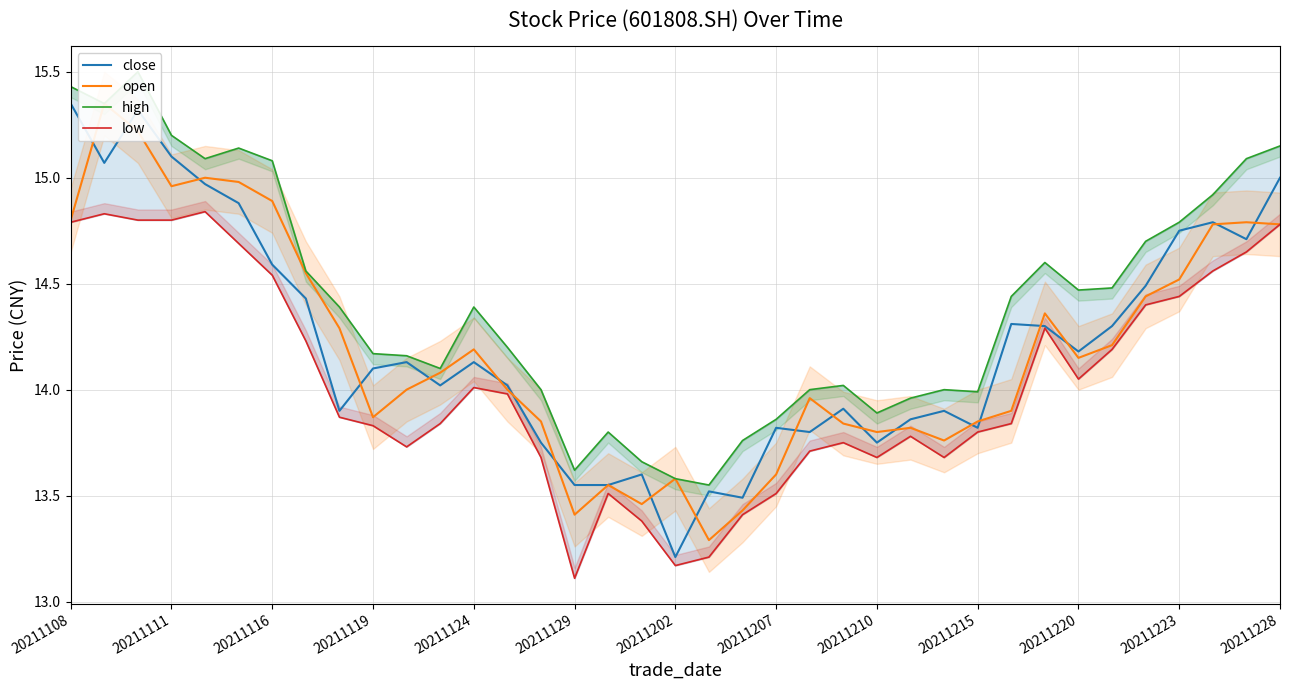

Between 23 and 32, which is larger?

32